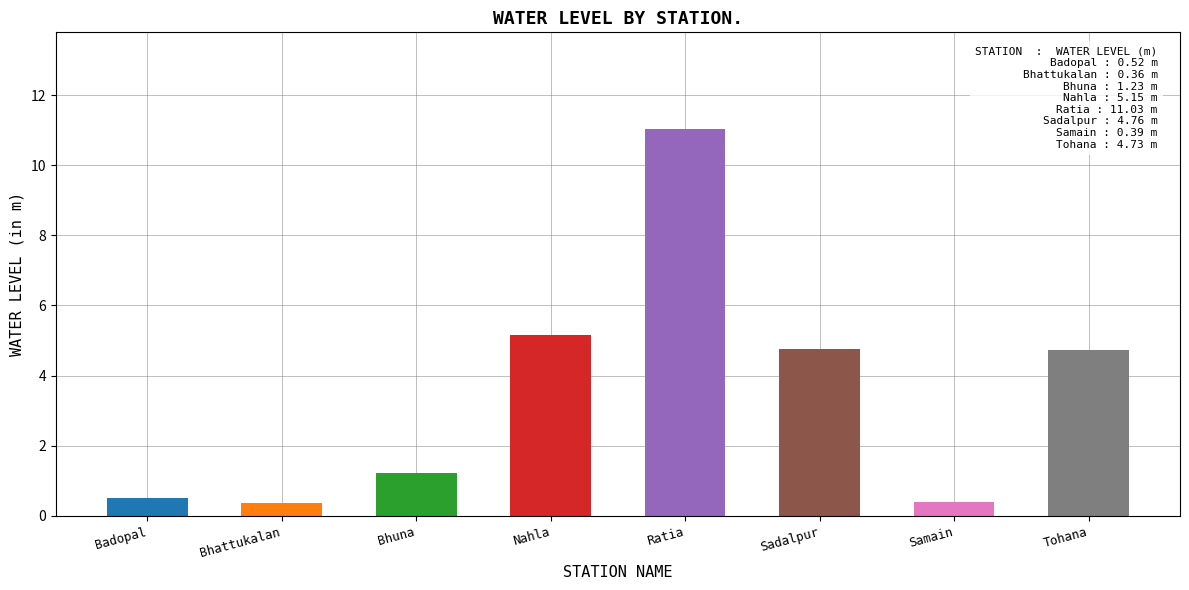

What is the minimum value shown in the chart?

0.4